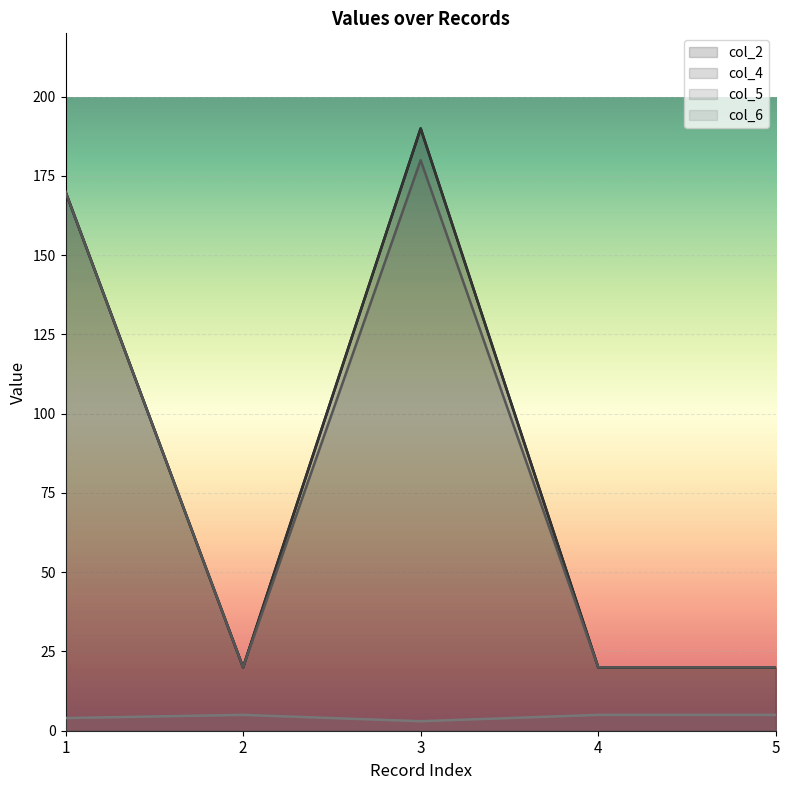

What is the maximum value for col_4?

190